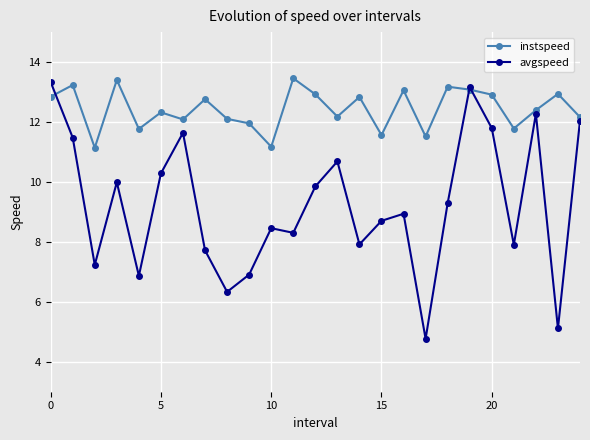

List the series in order of their overall mean, lowest first.

avgspeed, instspeed